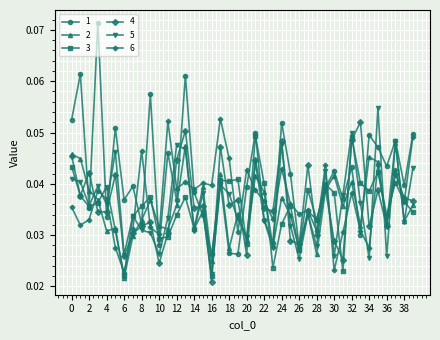

True or false: 5 and 1 cross at least once.

True